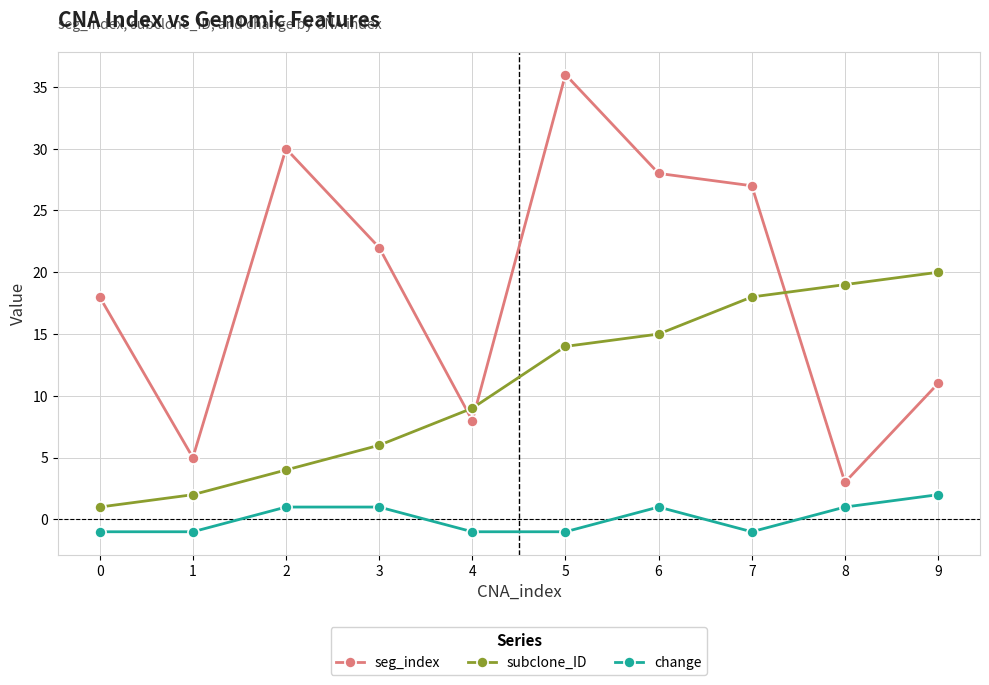

True or false: subclone_ID has more than 1 points higher than both neighbors.

False